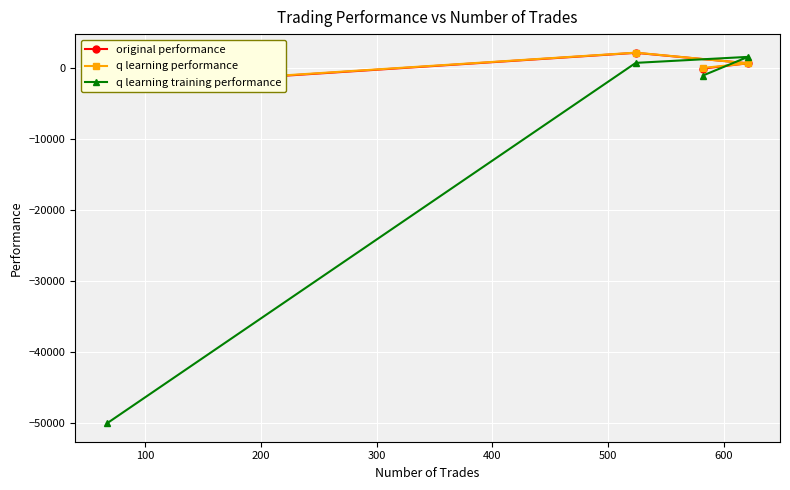

What is the value of the original performance point at the 3rd from the left?

2147.4